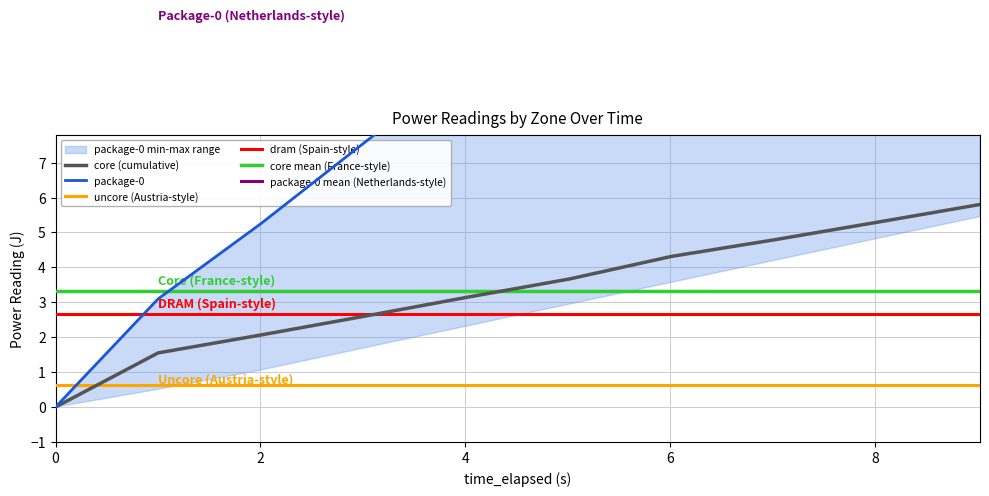

What is the maximum value for core (cumulative)?

5.8